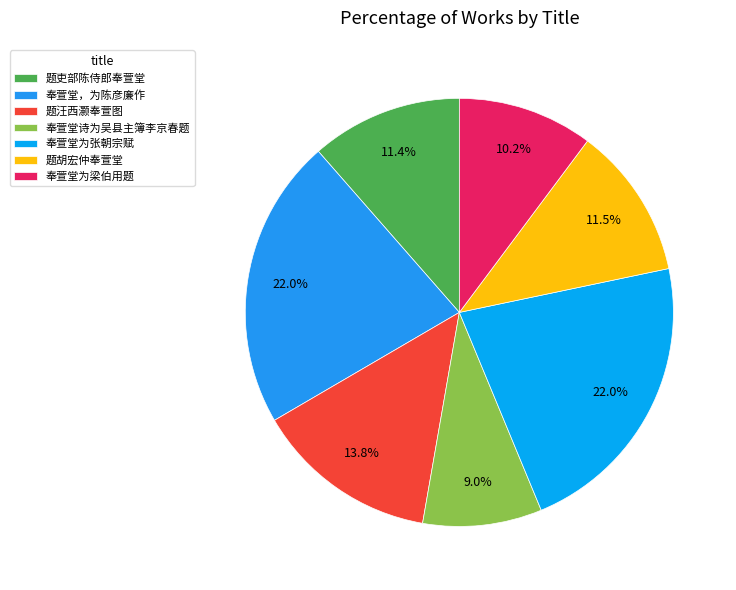

To the nearest percent, what is the difference between the 奉萱堂为梁伯用题 and 奉萱堂，为陈彦廉作 slice percentages?

12%